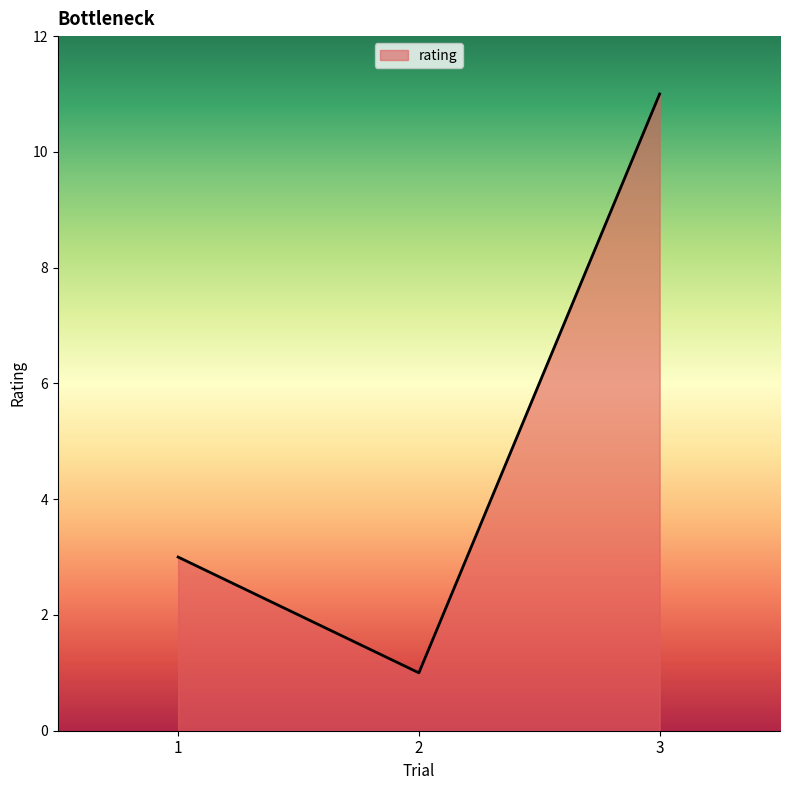

Which label corresponds to the largest value in the chart?

3